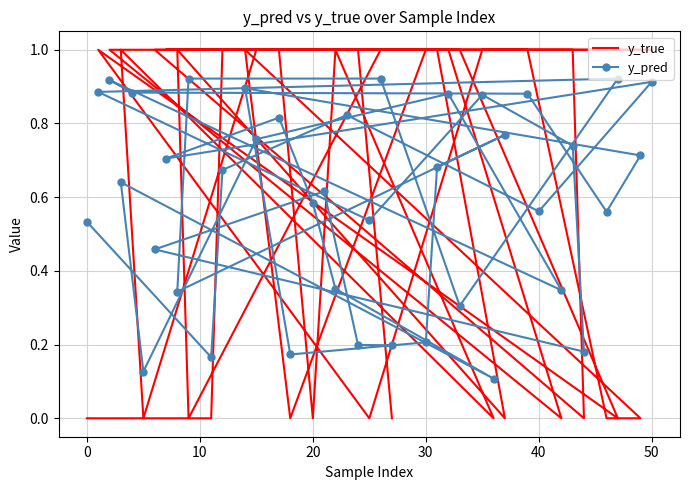

What are all the series names shown in the legend?

y_true, y_pred